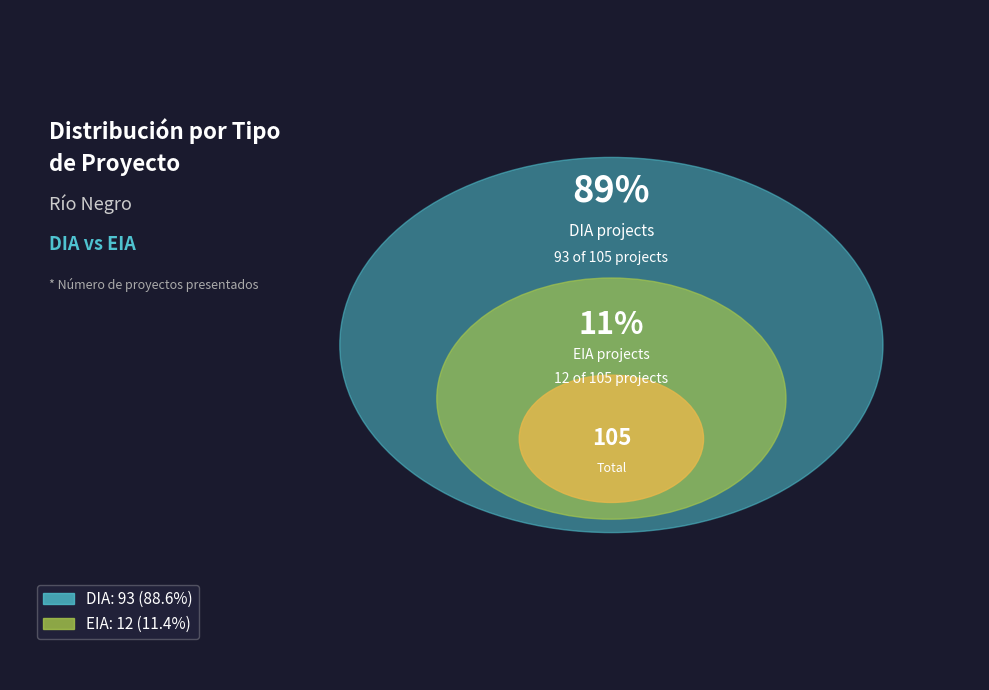

Is it true that EIA is 23% of the pie?

False